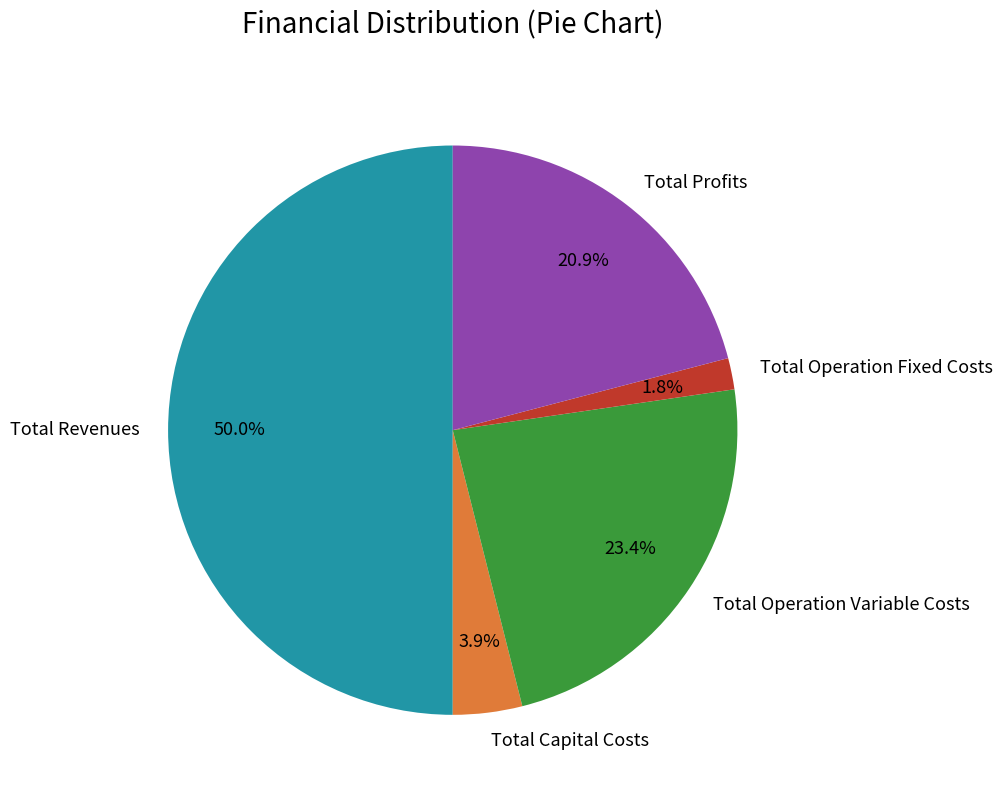

Which category accounts for the majority?

Total Revenues